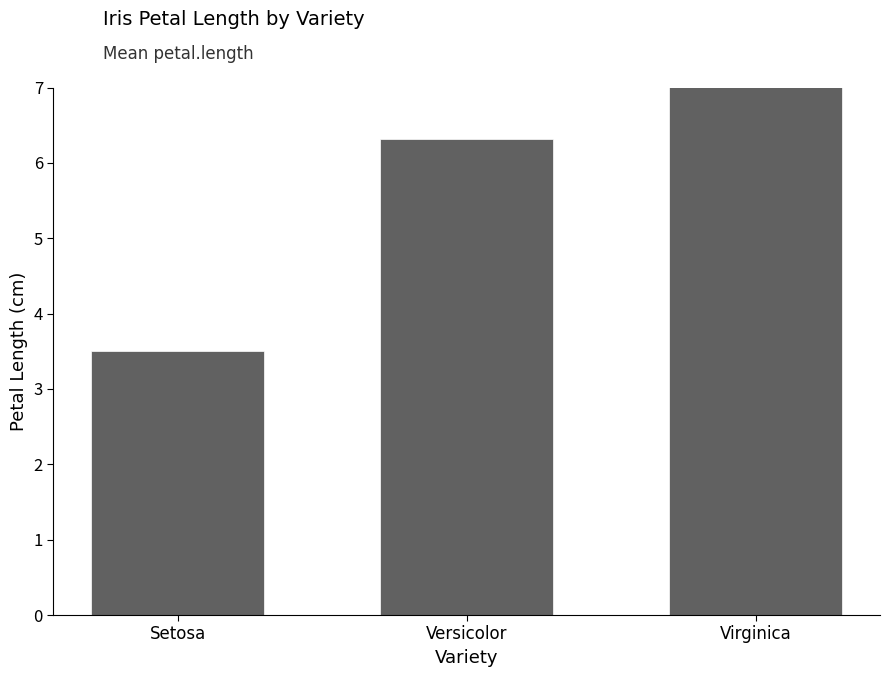

Reading left to right, what are all the values shown in this chart?

3.5	6.3	8.1